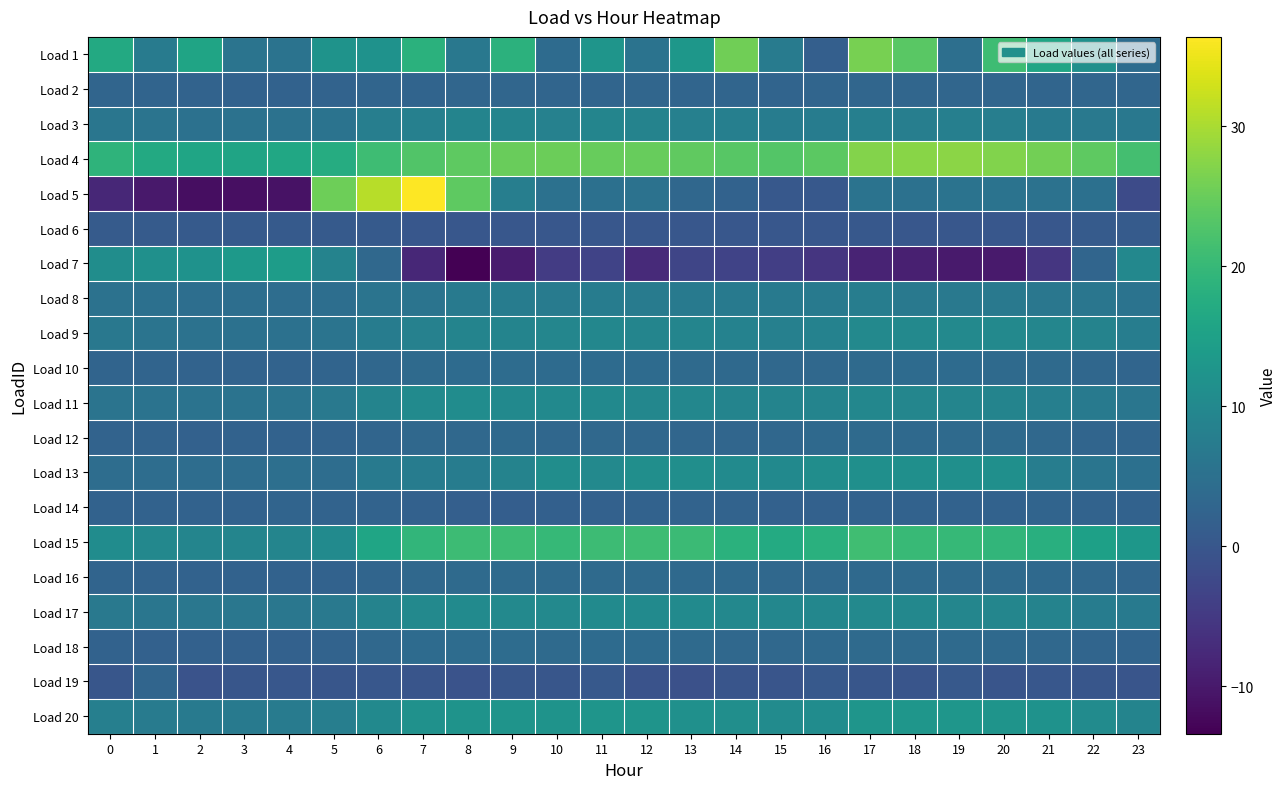

List the series in order of their peak value, highest first.

Load 5, Load 4, Load 1, Load 15, Load 7, Load 20, Load 13, Load 11, Load 17, Load 9, Load 3, Load 8, Load 10, Load 18, Load 12, Load 16, Load 2, Load 19, Load 14, Load 6